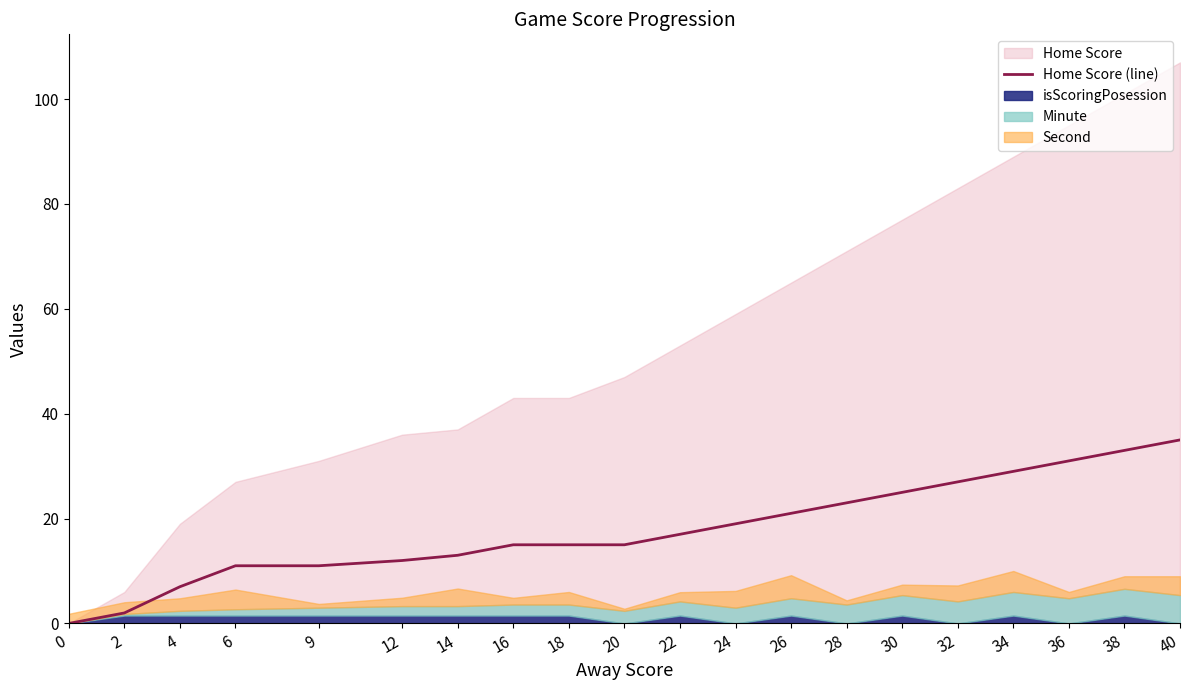

Rank the categories by value from lowest to highest.

0, 2, 4, 6, 9, 12, 14, 16, 18, 20, 22, 24, 26, 28, 30, 32, 34, 36, 38, 40